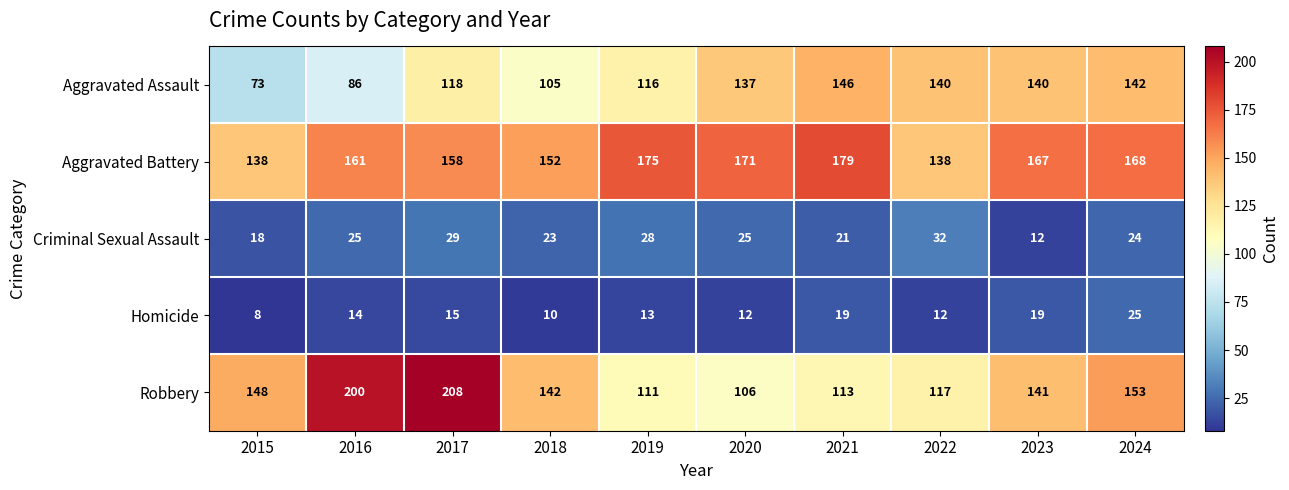

What value does the Aggravated Assault series have at 2022?

140